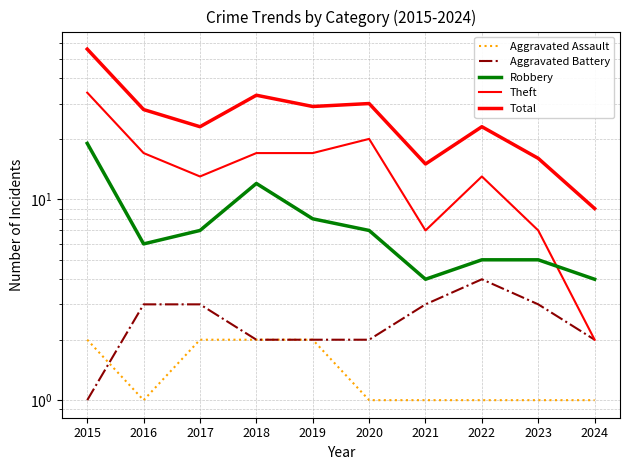

True or false: Aggravated Battery and Aggravated Assault cross at least once.

True